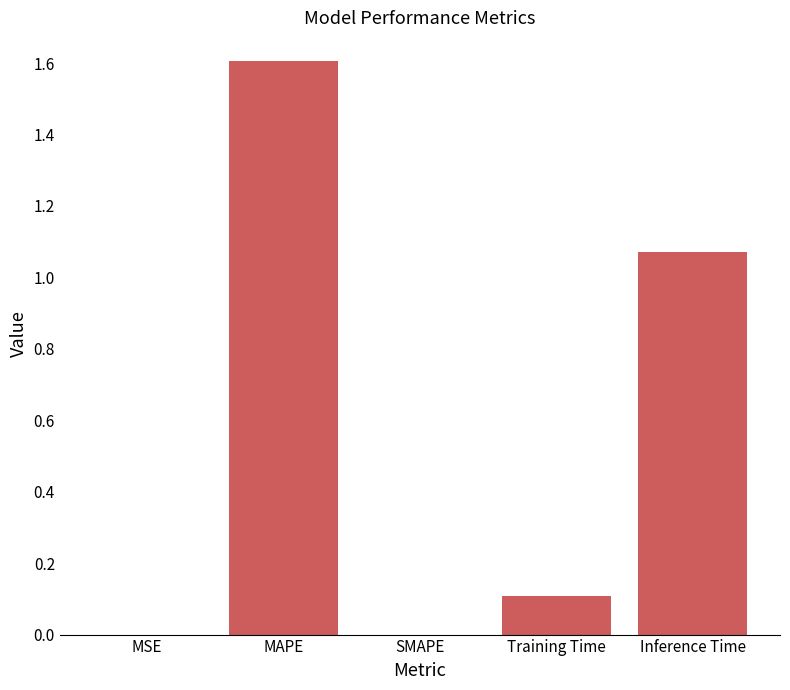

Count the number of data series in this chart.

1